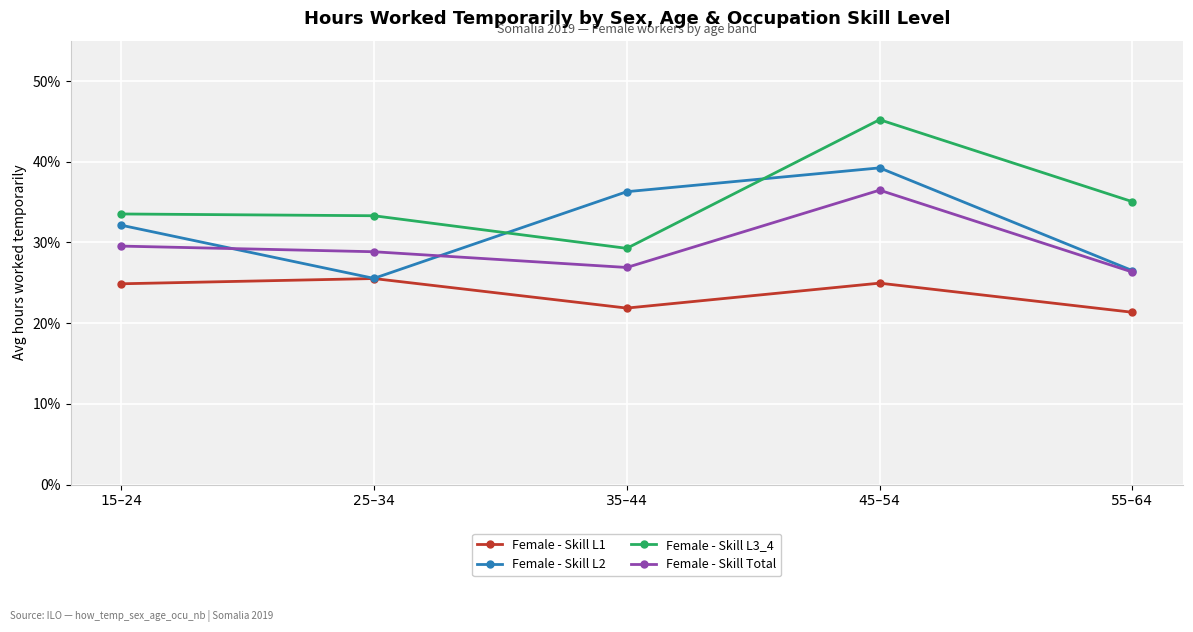

What is the difference between the maximum and second lowest values in the Female - Skill L2 series?

12.7